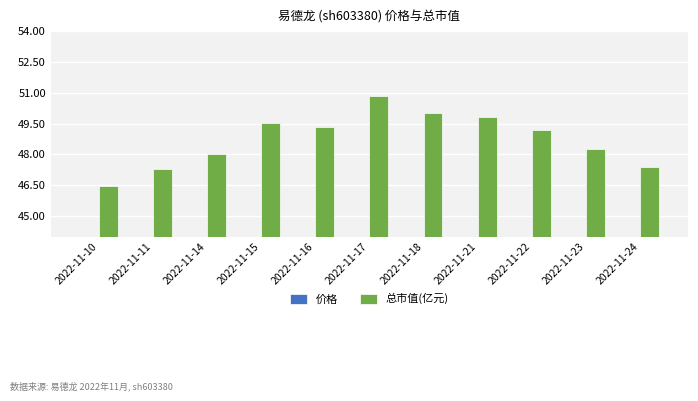

At which label is 价格 closest to 30?

2022-11-23